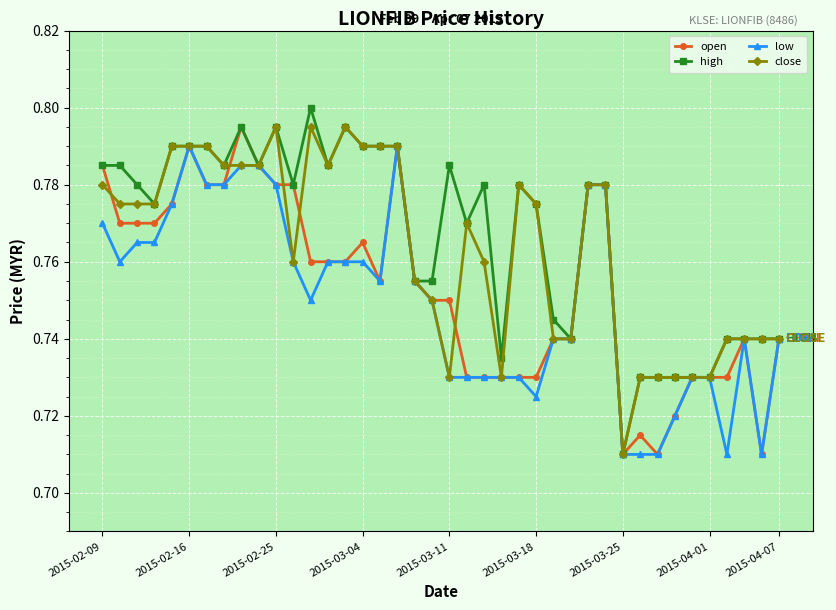

True or false: close has more than 0 points higher than both neighbors.

True